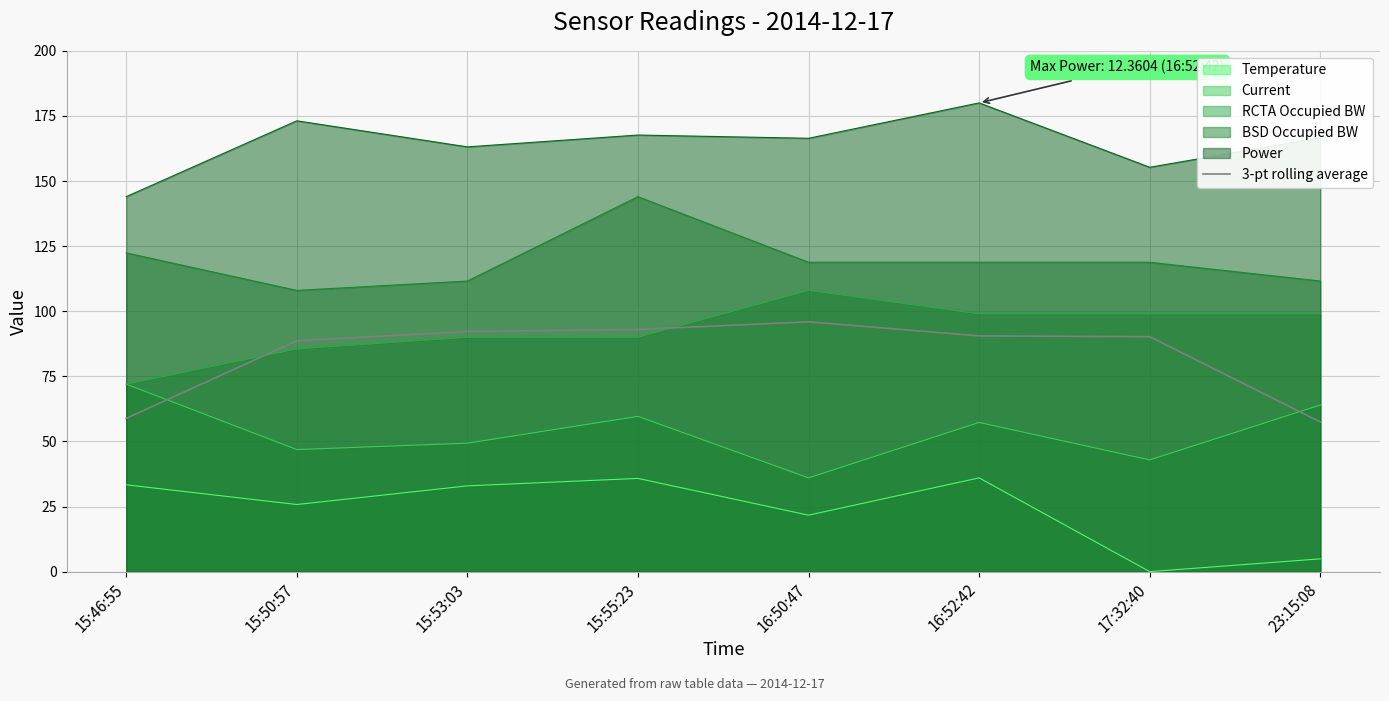

Which category has the lowest value across all series?

17:32:40